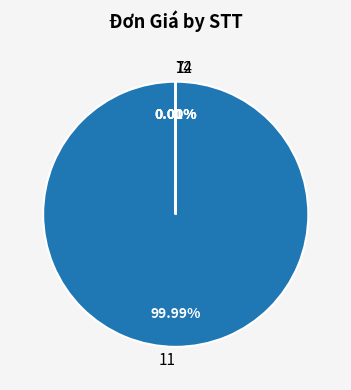

What is the majority slice?

11